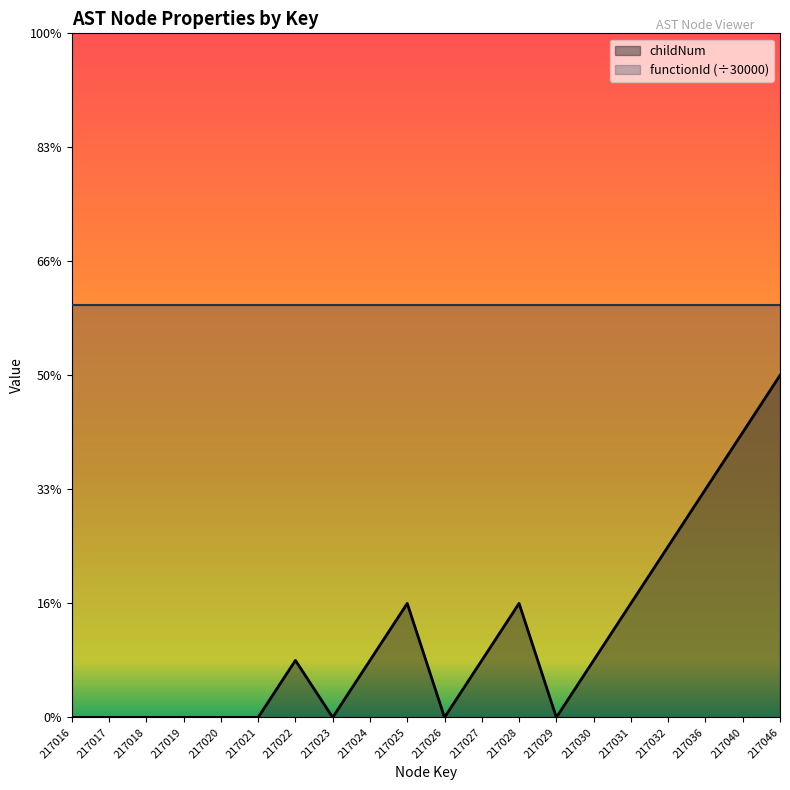

The value at 217031 is 1. True or false?

False